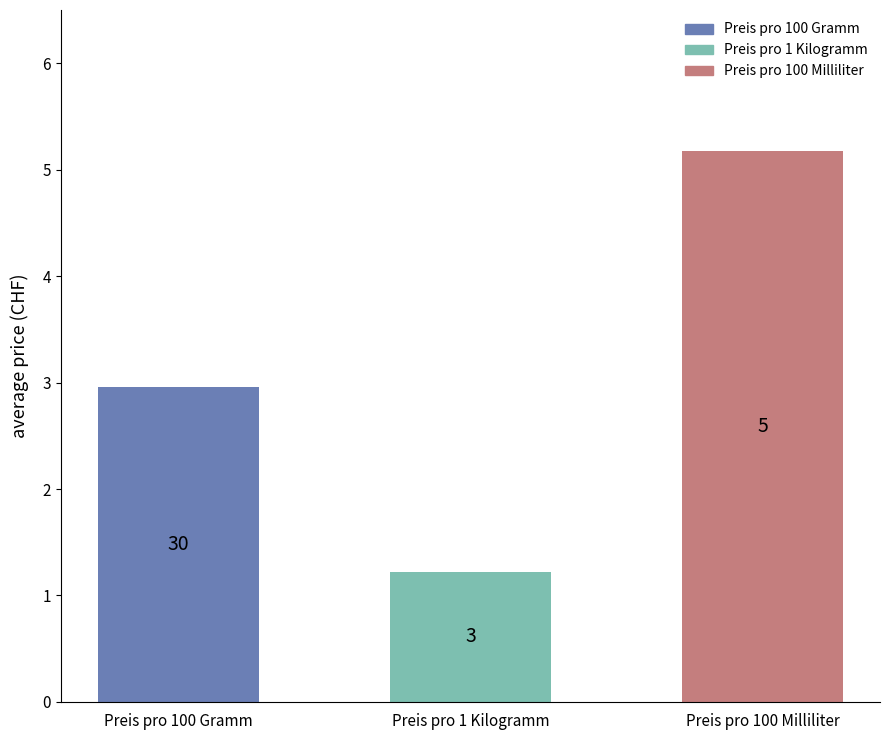

Does the chart contain any negative values?

No